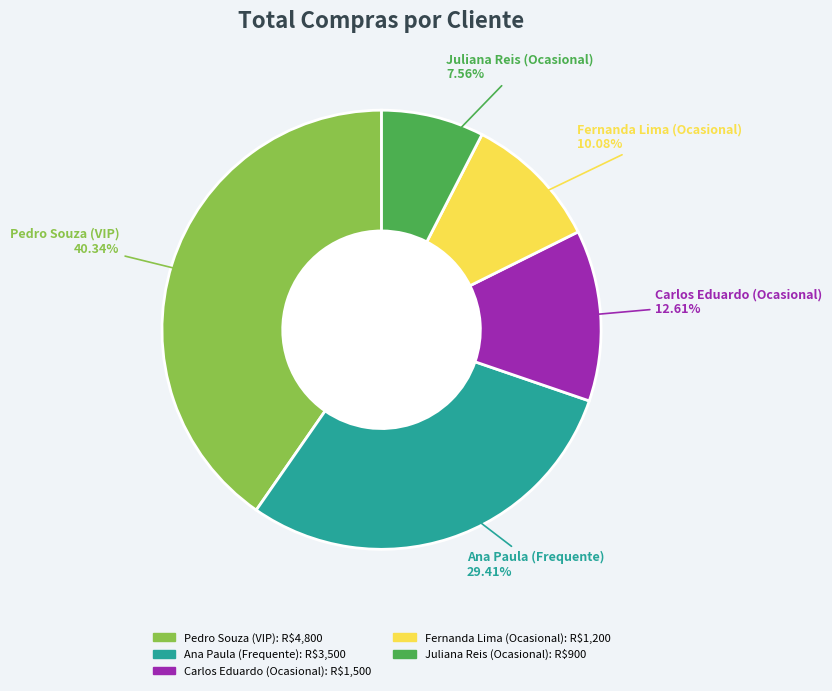

To the nearest percent, what percentage of the pie is Carlos Eduardo (Ocasional)?

13%